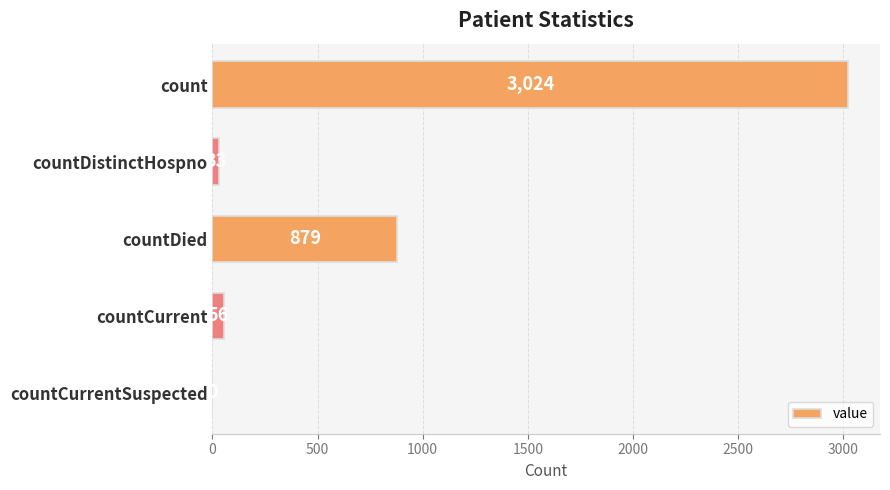

Reading bottom to top, extract all data points from this chart.

countCurrentSuspected=0	countCurrent=56	countDied=879	countDistinctHospno=33	count=3024